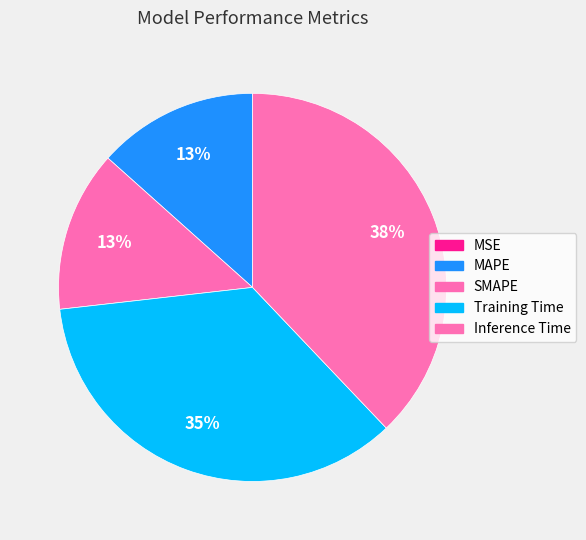

True or false: Training Time accounts for 20% of the total.

False